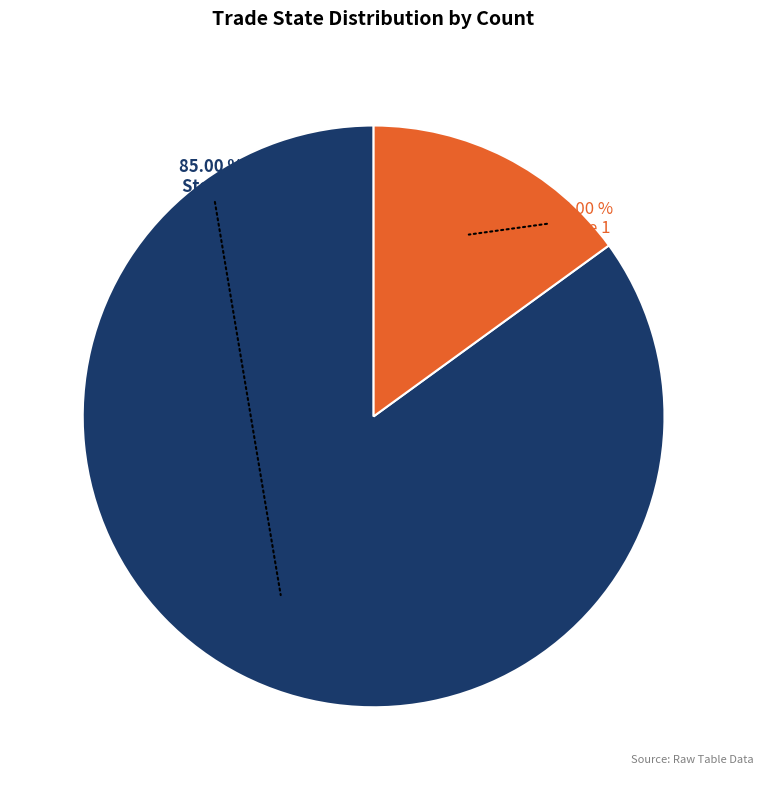

Which category has the smallest portion of the pie?

State 1